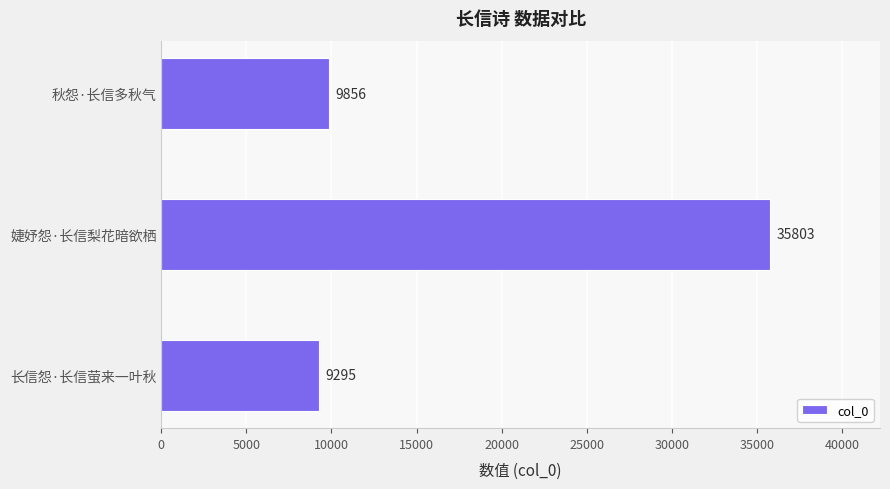

Count the number of data series in this chart.

1